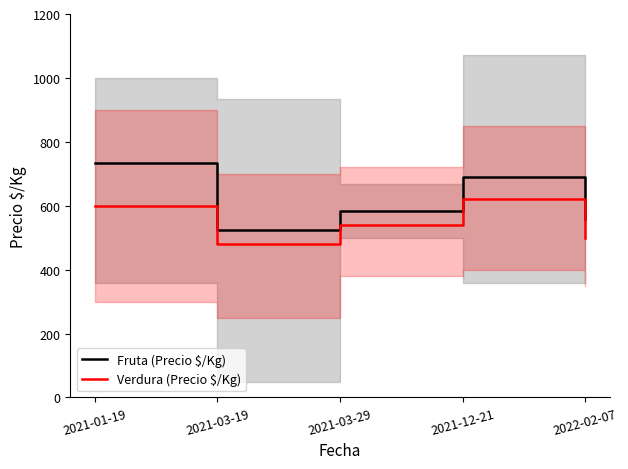

True or false: Fruta (Precio $/Kg) and Verdura (Precio $/Kg) intersect in this chart.

False